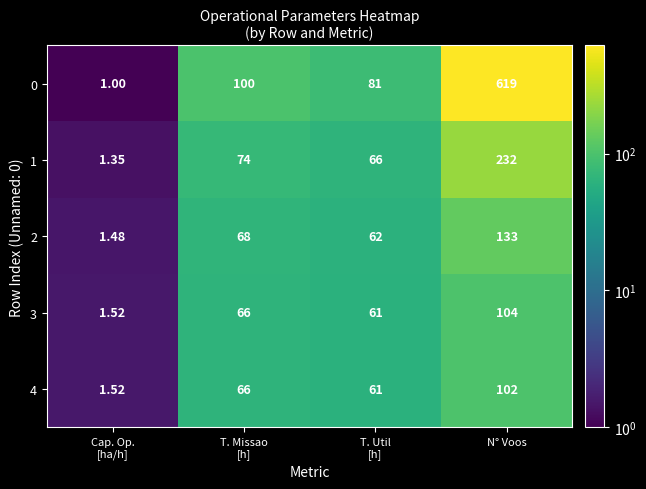

At which category is the sum across all series the highest?

N° Voos